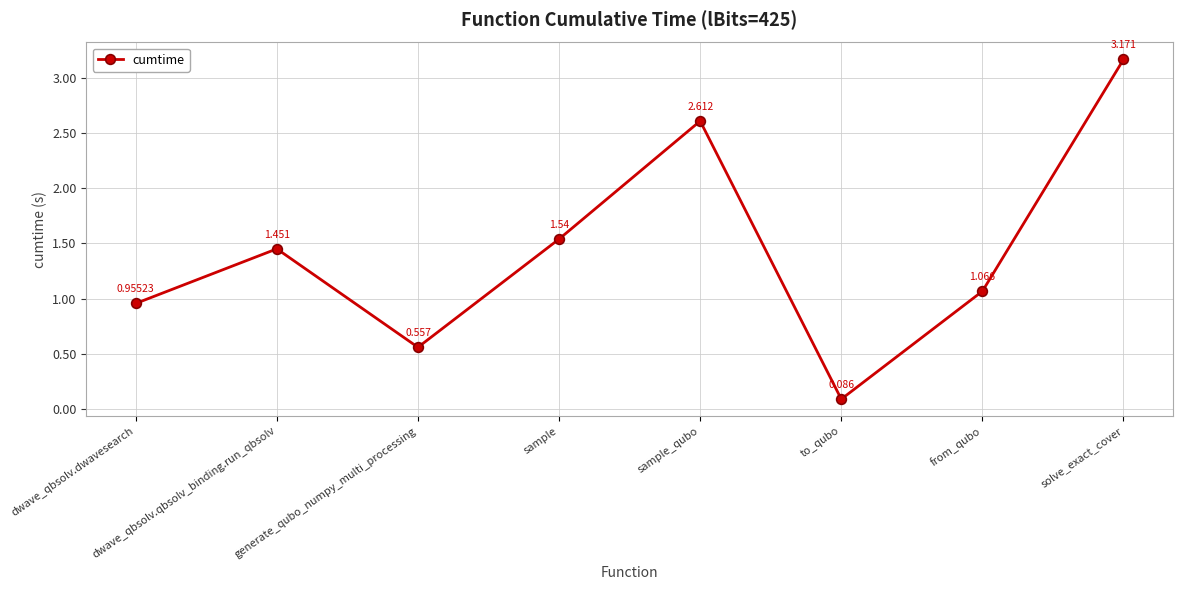

What is the difference between the values at generate_qubo_numpy_multi_processing and sample_qubo?

2.1